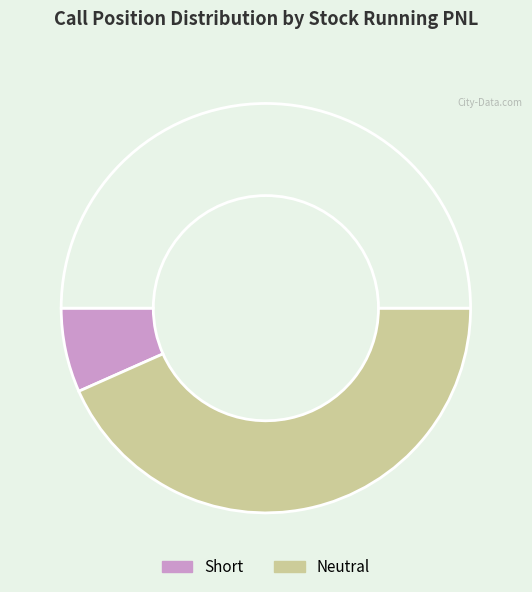

How many segments does this pie chart have?

3